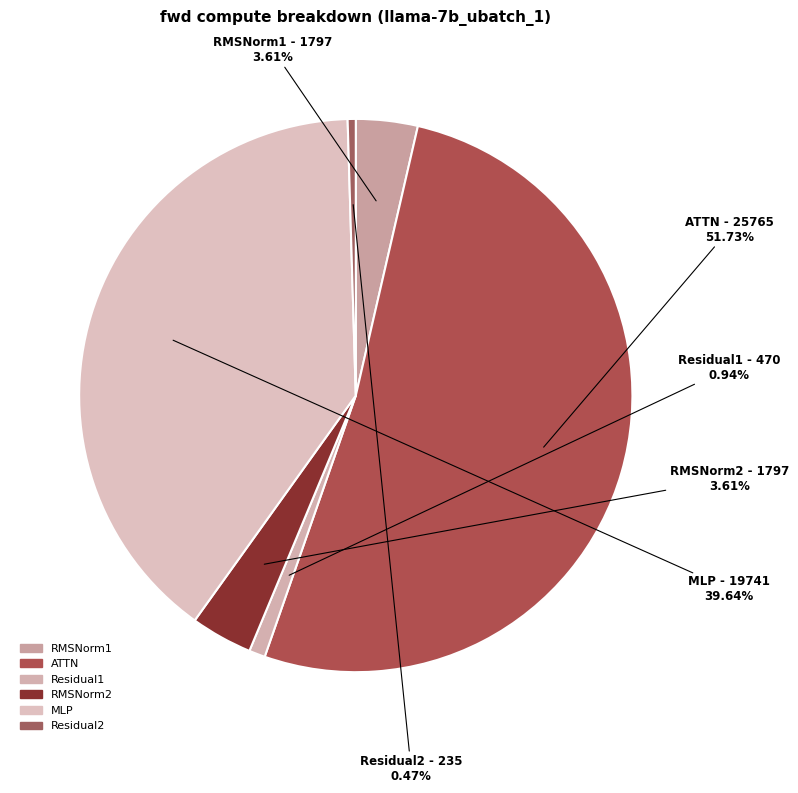

How many segments does this pie chart have?

6